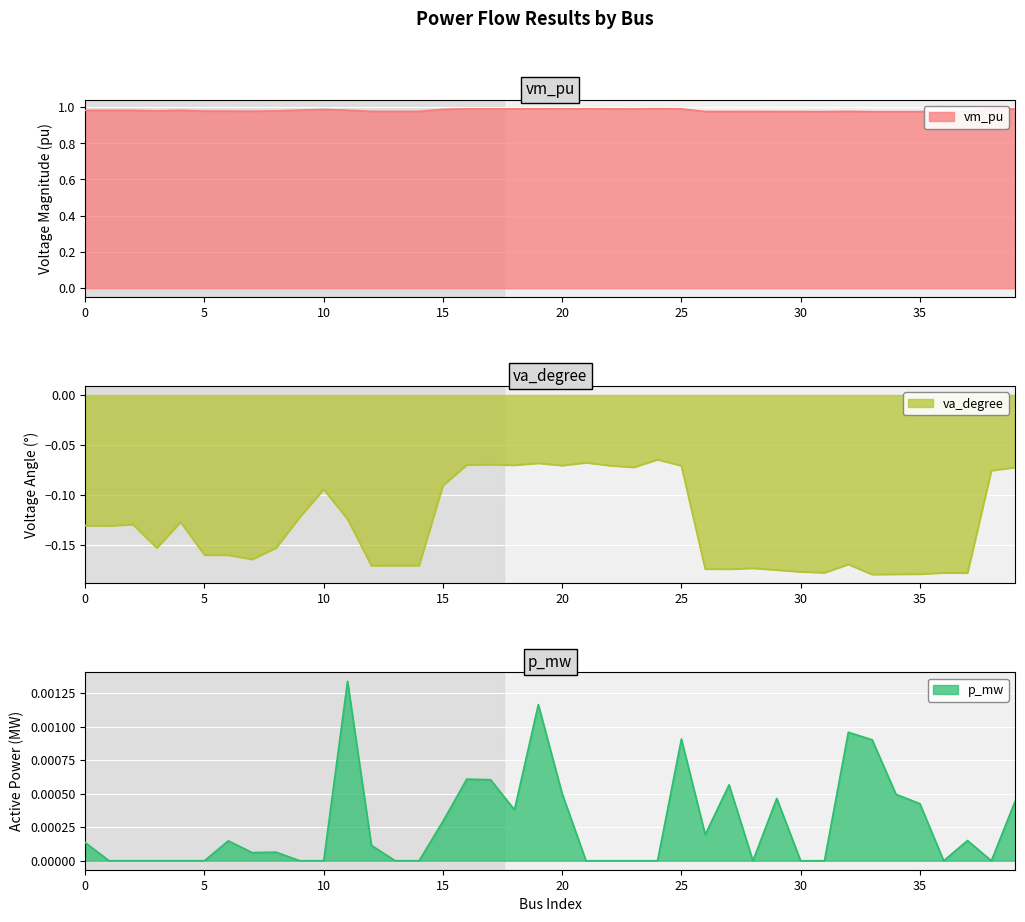

What is the value of the va_degree point at the 27th from the left?

-0.2